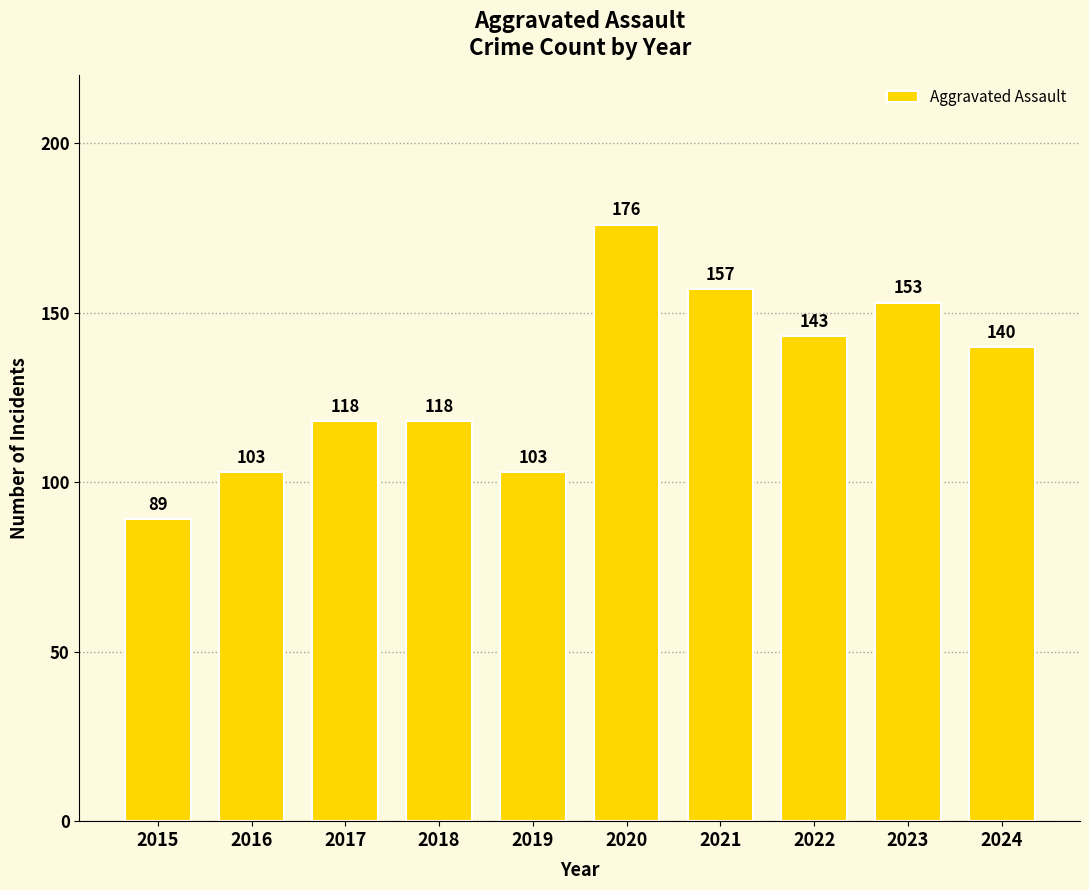

What is the maximum value shown in the chart?

176